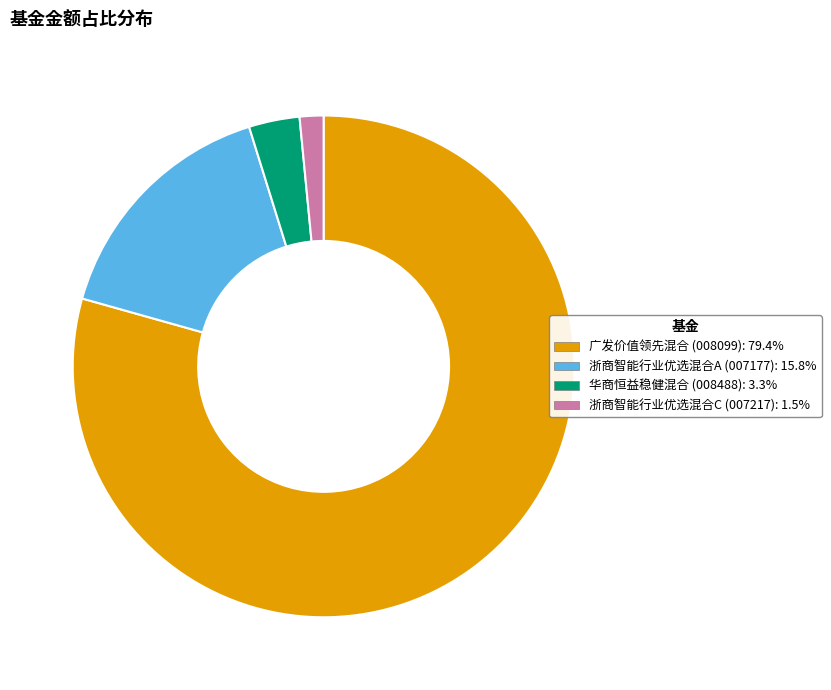

Rank the categories by value from lowest to highest.

浙商智能行业优选混合C, 华商恒益稳健混合, 浙商智能行业优选混合A, 广发价值领先混合